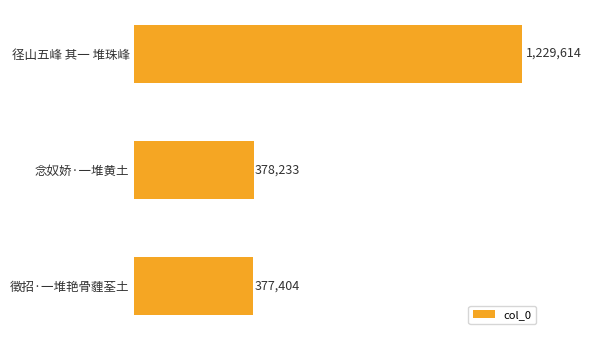

Does the chart contain any negative values?

No